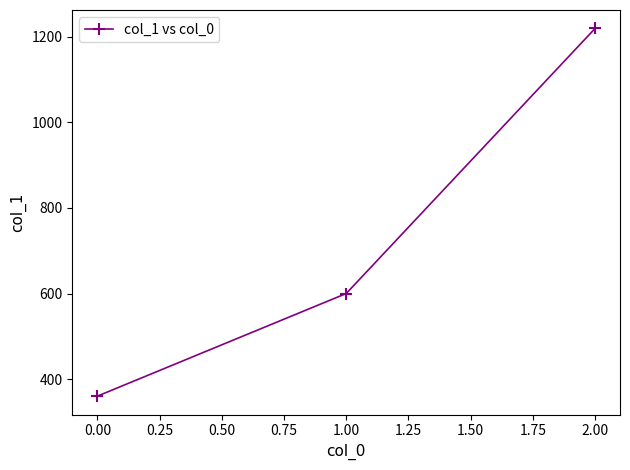

What is the value of the 3rd point from the left?

1220